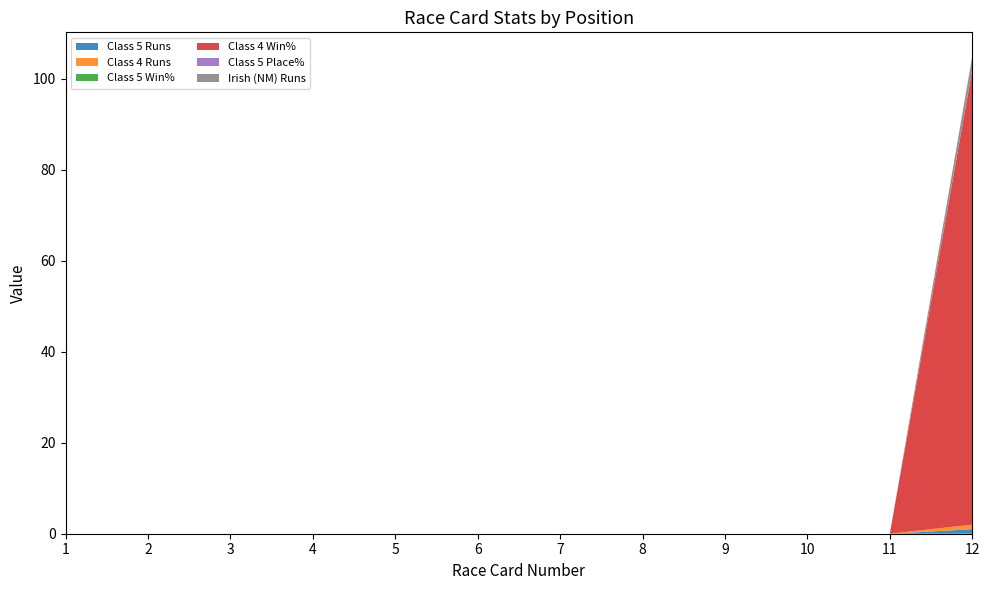

Does the chart have visible grid lines?

No